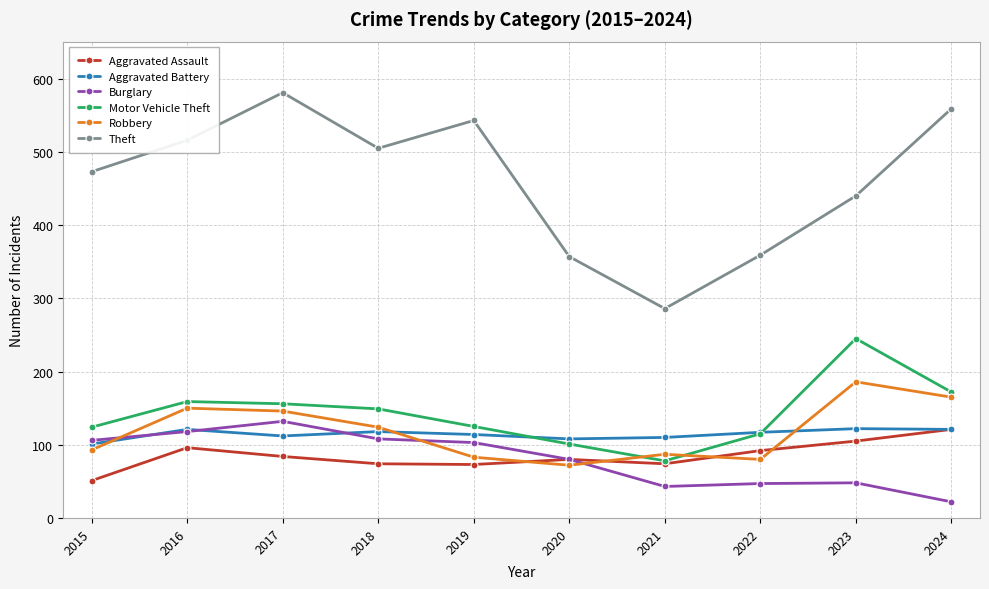

What is the smallest value displayed?

22